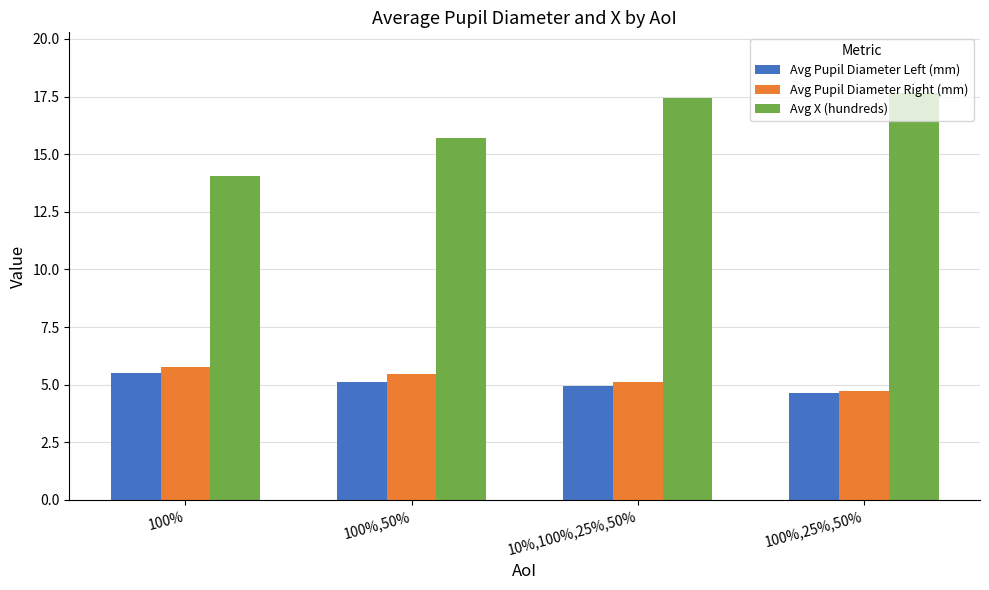

What value does the Avg Pupil Diameter Right (mm) series have at 100%,25%,50%?

4.7